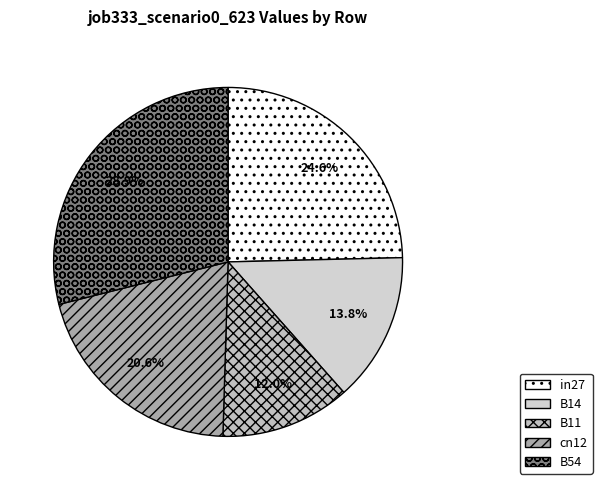

Rank the categories by value from lowest to highest.

B11, B14, cn12, in27, B54